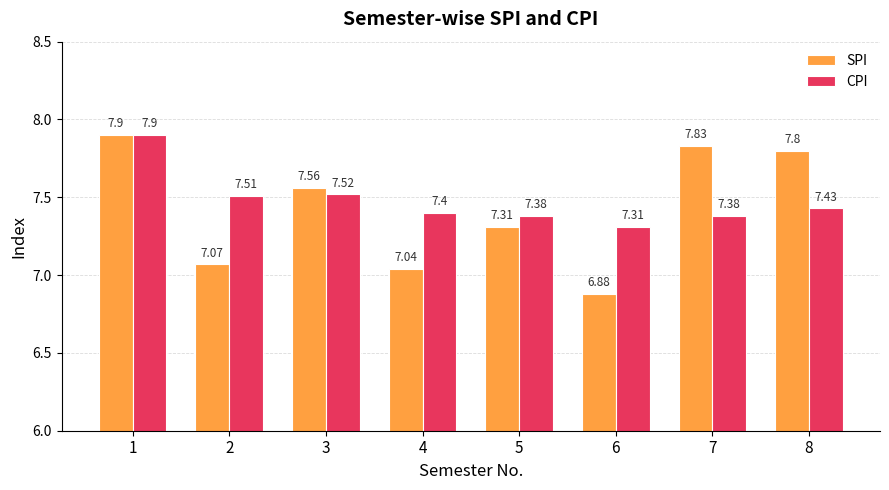

Count the number of data series in this chart.

2